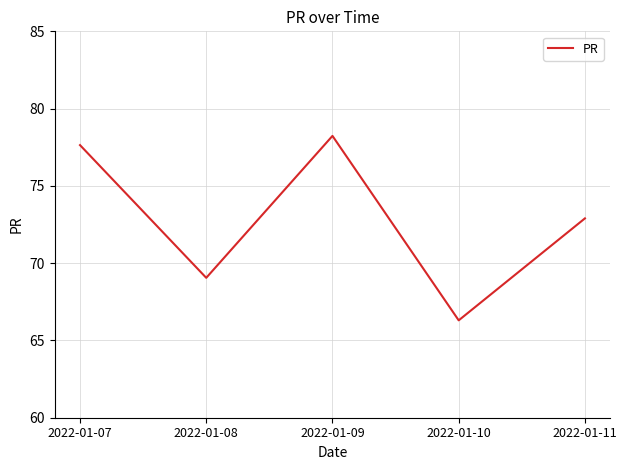

Where is the first local maximum?

2022-01-09